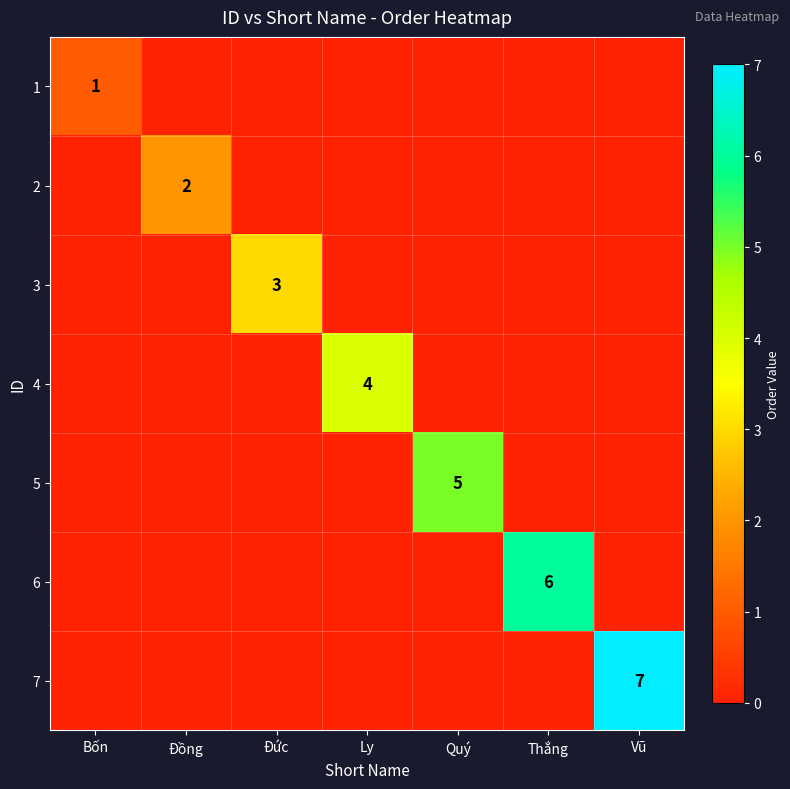

Is it true that 3 equals 4 at Đức?

False